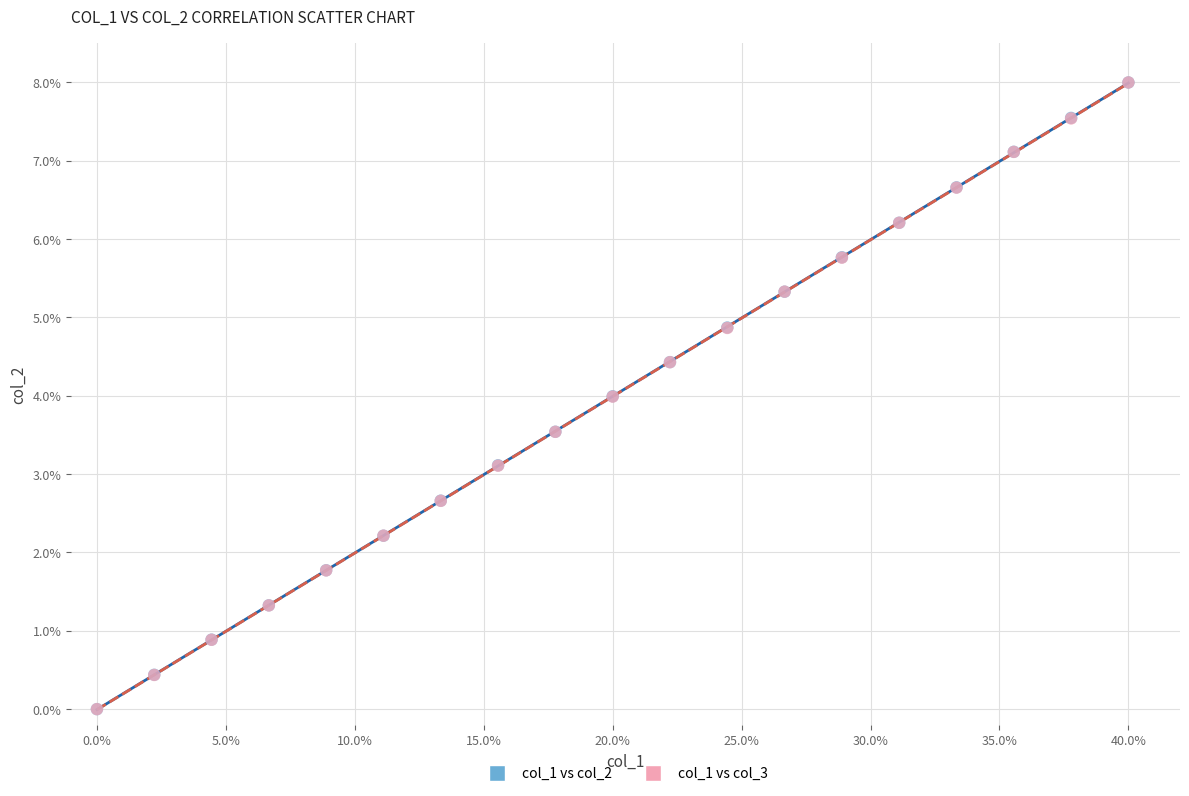

What are all the series names shown in the legend?

col_1 vs col_2, col_1 vs col_3